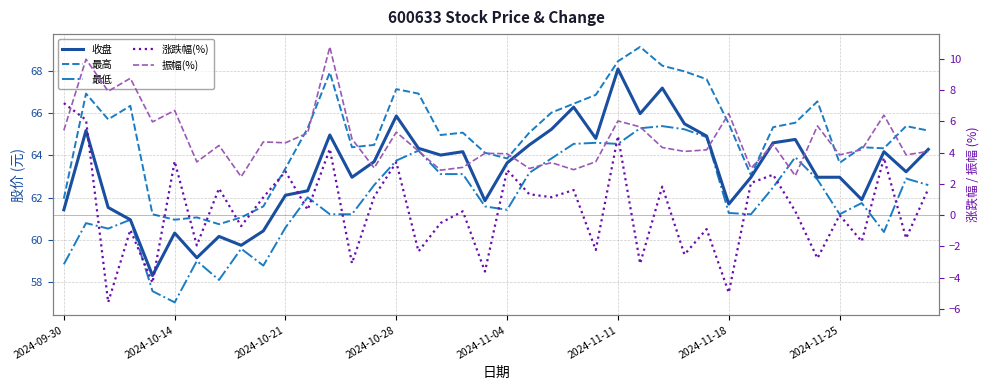

How many series are shown in this chart?

5